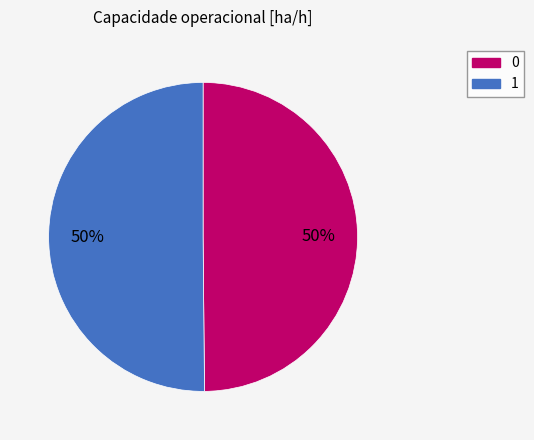

Combined, do 0 and 1 account for over 50%?

Yes